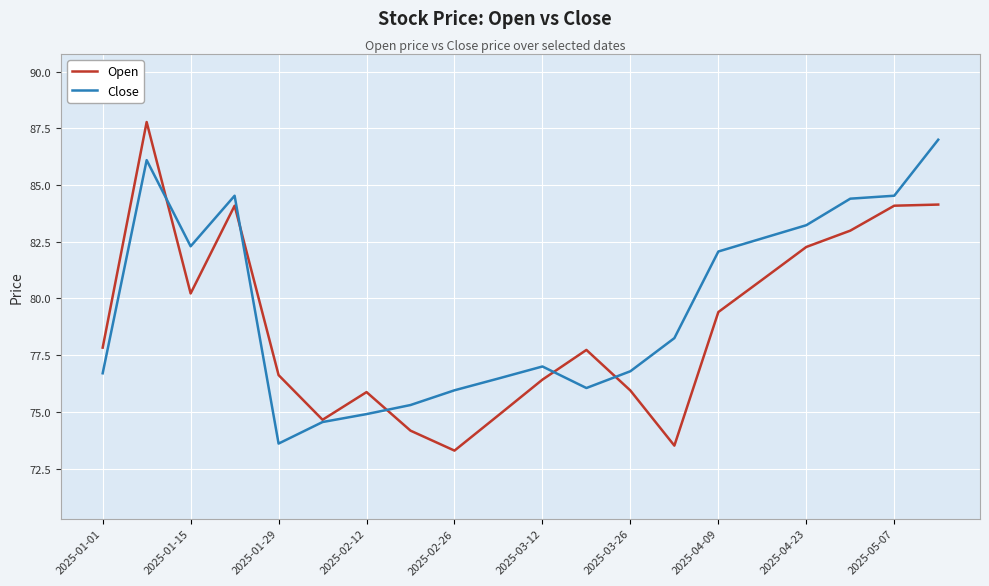

What is the minimum value shown in the chart?

73.3